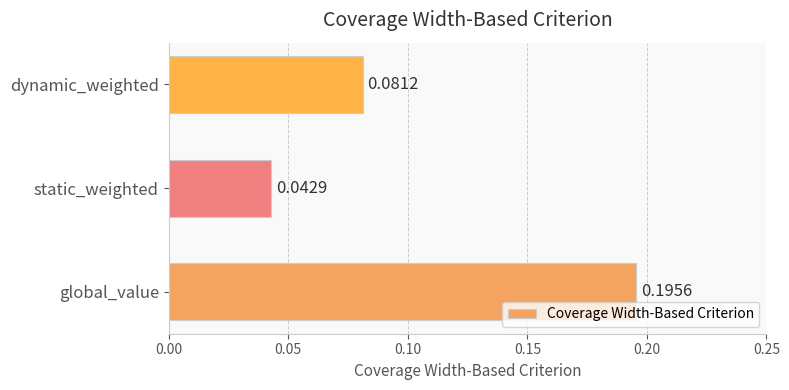

Which label corresponds to the smallest value in the chart?

static_weighted